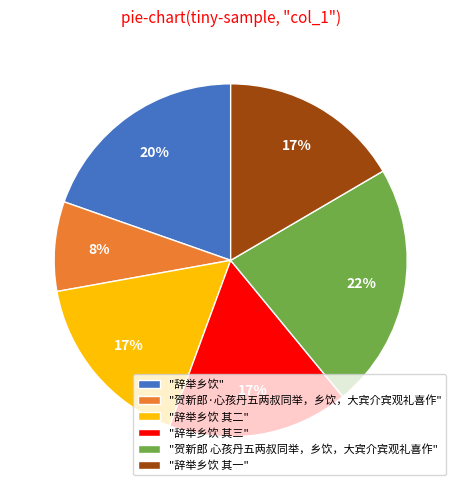

Combined, do "贺新郎 心孩丹五两叔同举，乡饮，大宾介宾观礼喜作" and "辞举乡饮 其一" account for over 50%?

No